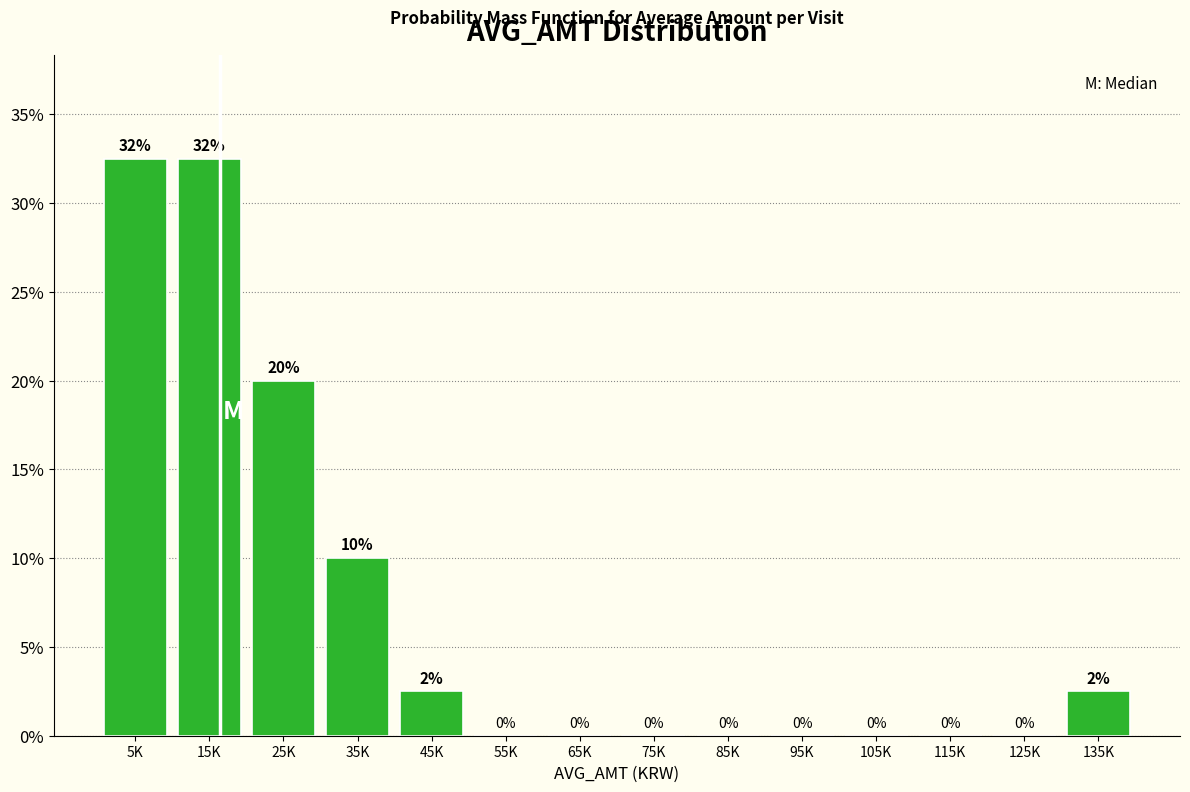

What value does the data have at 45K?

2.5